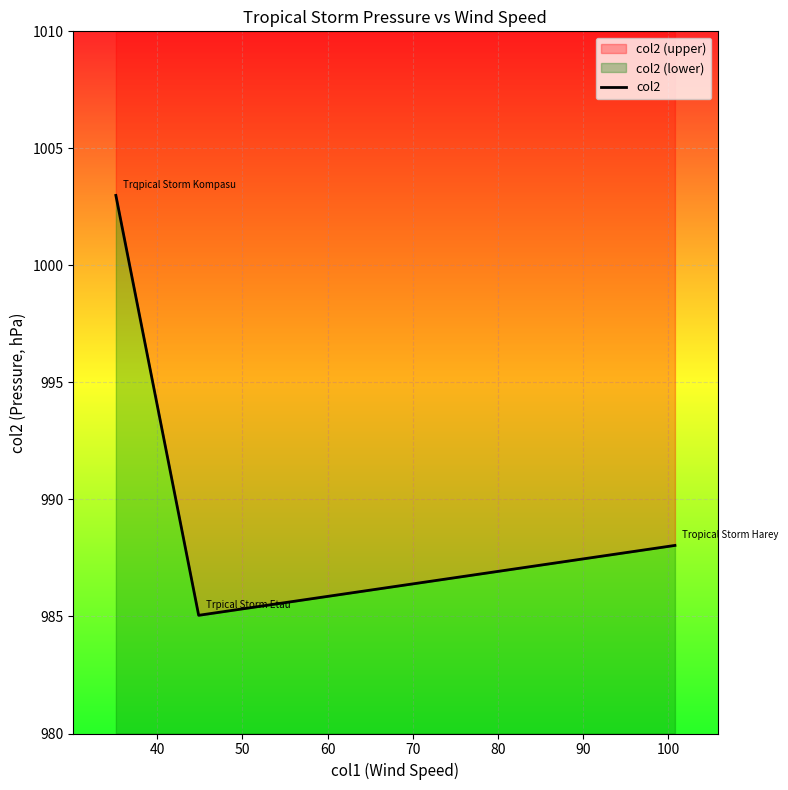

Count the number of categories in the chart.

3